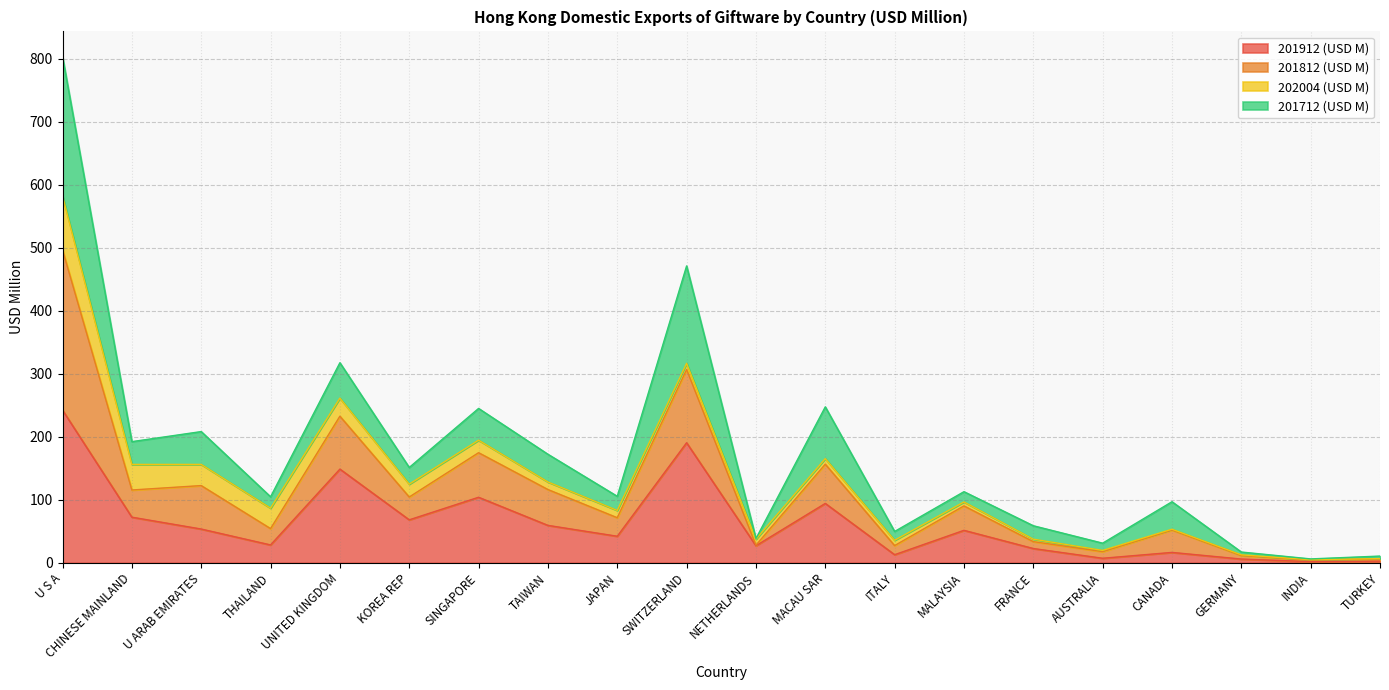

At how many categories does at least one series exceed 232?

5